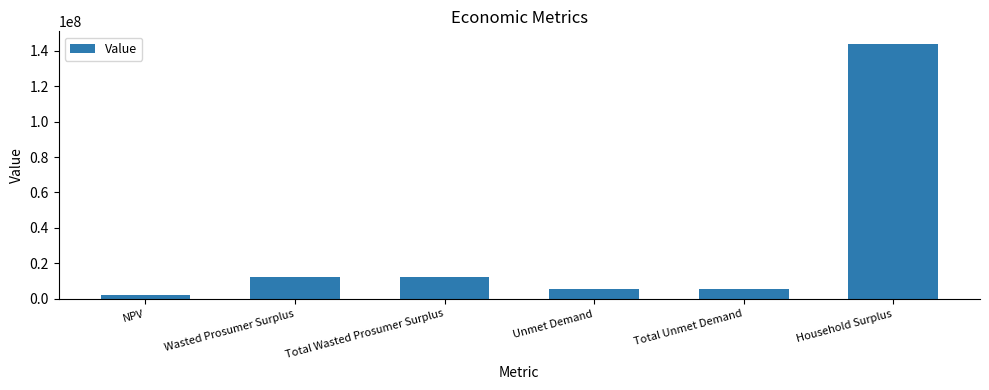

True or false: the data shows 12487389.7 at Wasted Prosumer Surplus.

True